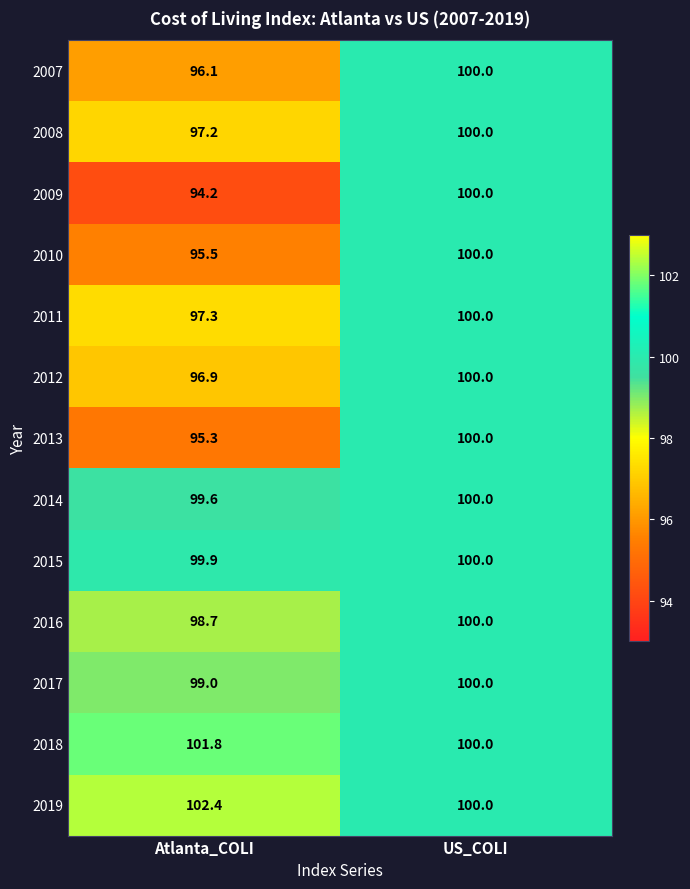

What is the maximum value shown in the chart?

102.4